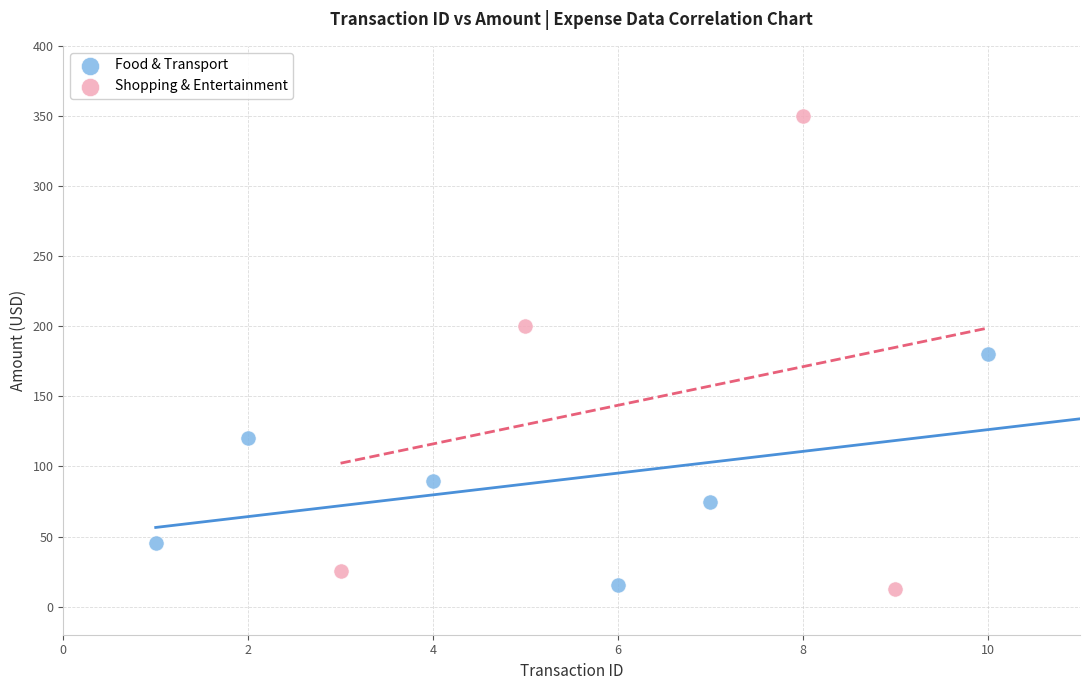

Which series has the widest spread of Y values?

Shopping & Entertainment